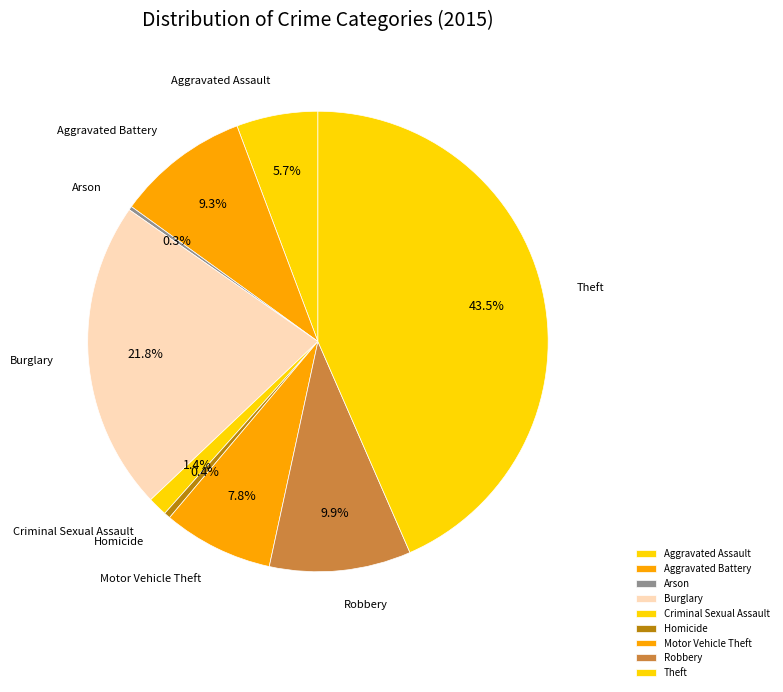

What is the largest slice in the pie chart?

Theft